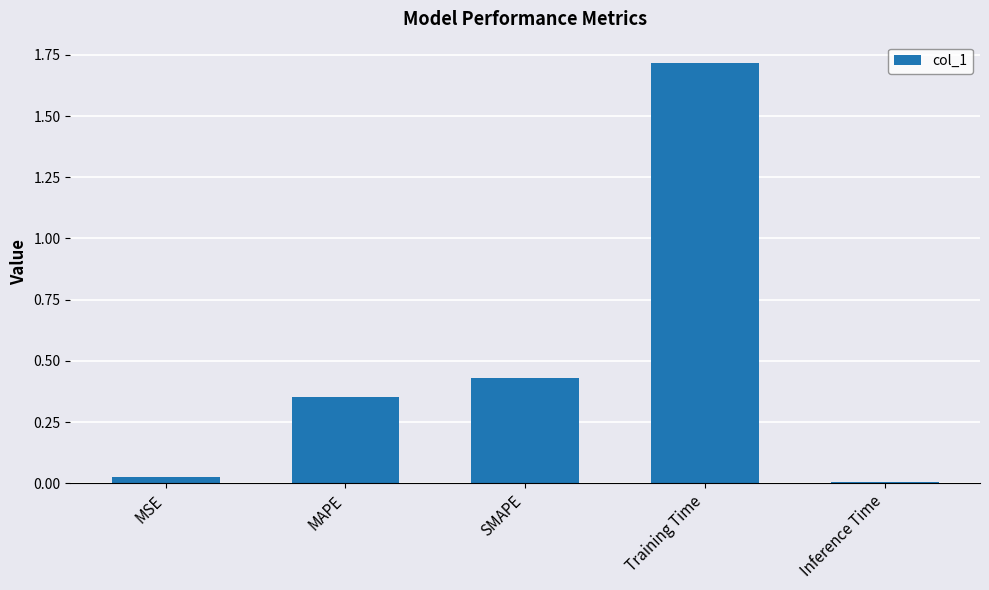

What position from the right is SMAPE?

3